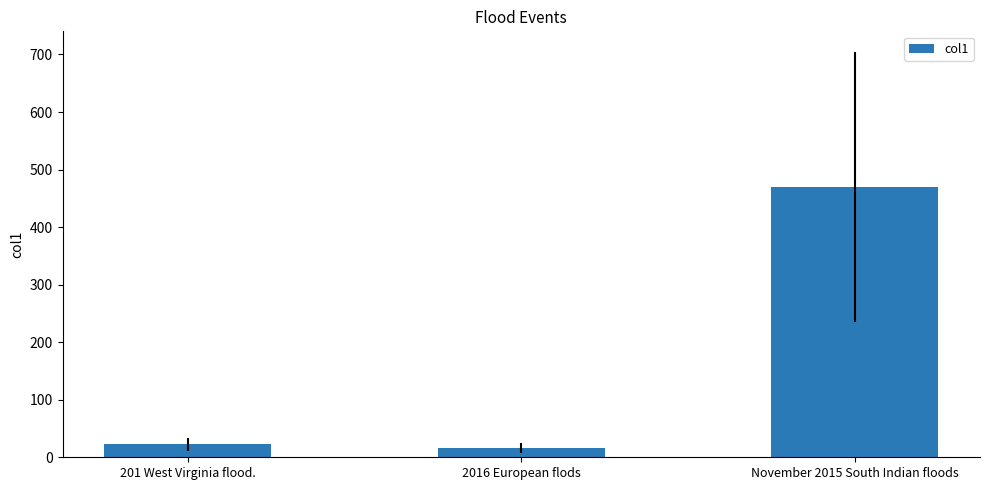

True or false: the data shows 470.0 at November 2015 South Indian floods.

True